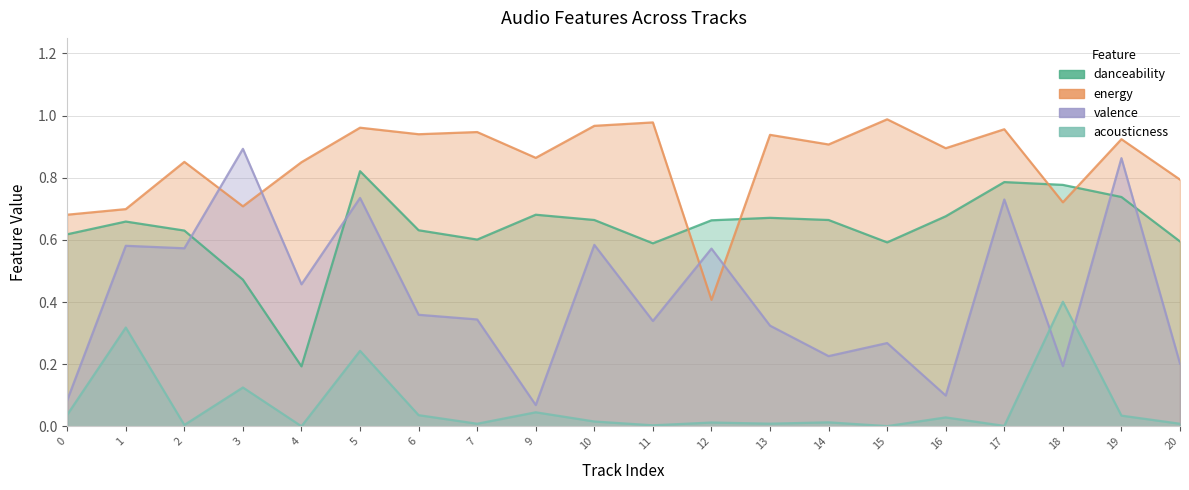

Rank the series by their maximum value, from highest to lowest.

energy, valence, danceability, acousticness